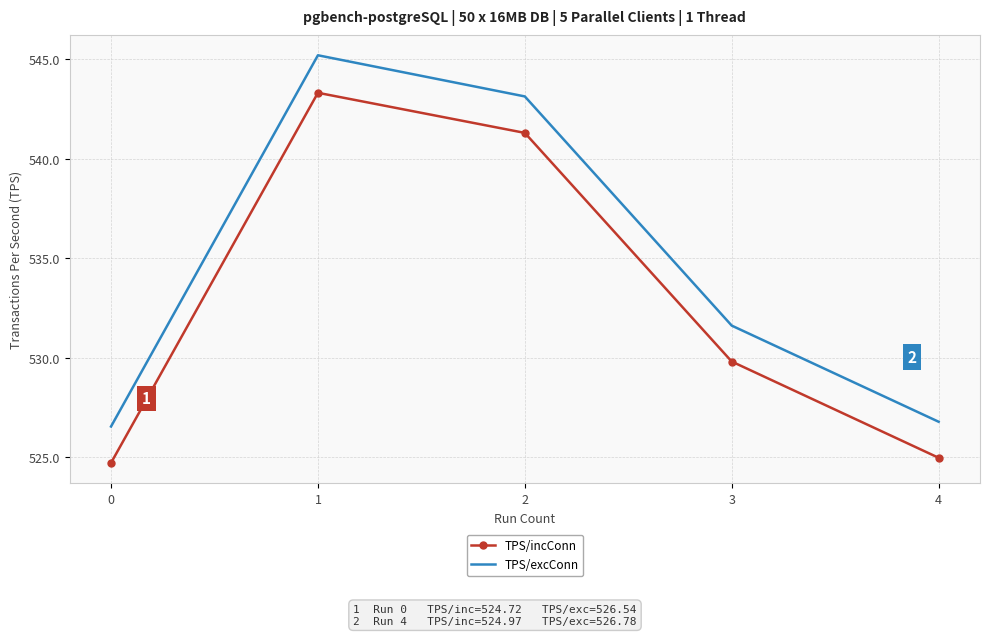

What is the difference between the second highest and minimum values in the TPS/excConn series?

16.6